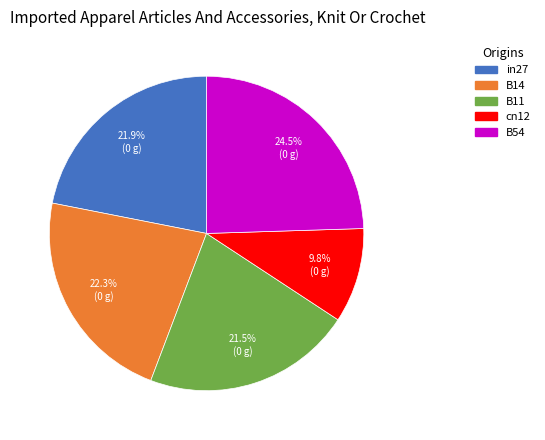

Is there a majority slice in this chart?

No